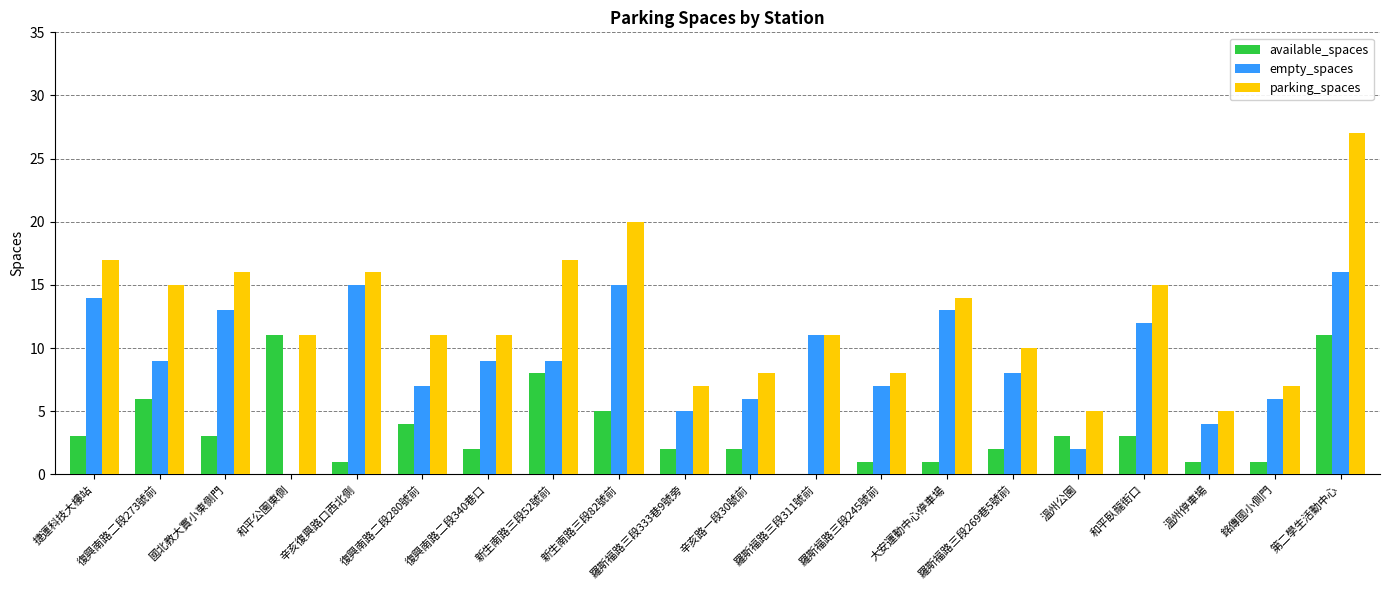

What is the sum of the available_spaces values at 辛亥復興路口西北側 and 和平臥龍街口?

4